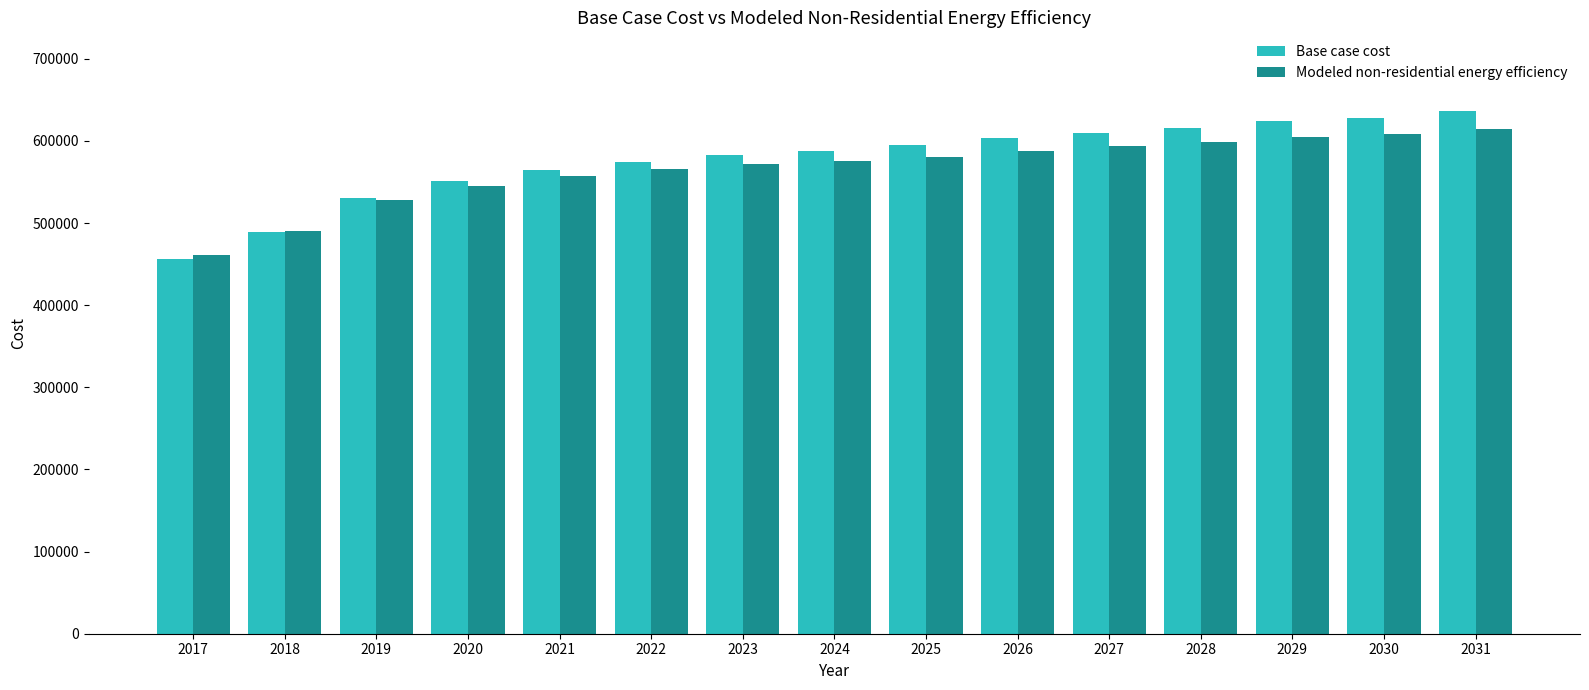

How many bars are there in total?

30